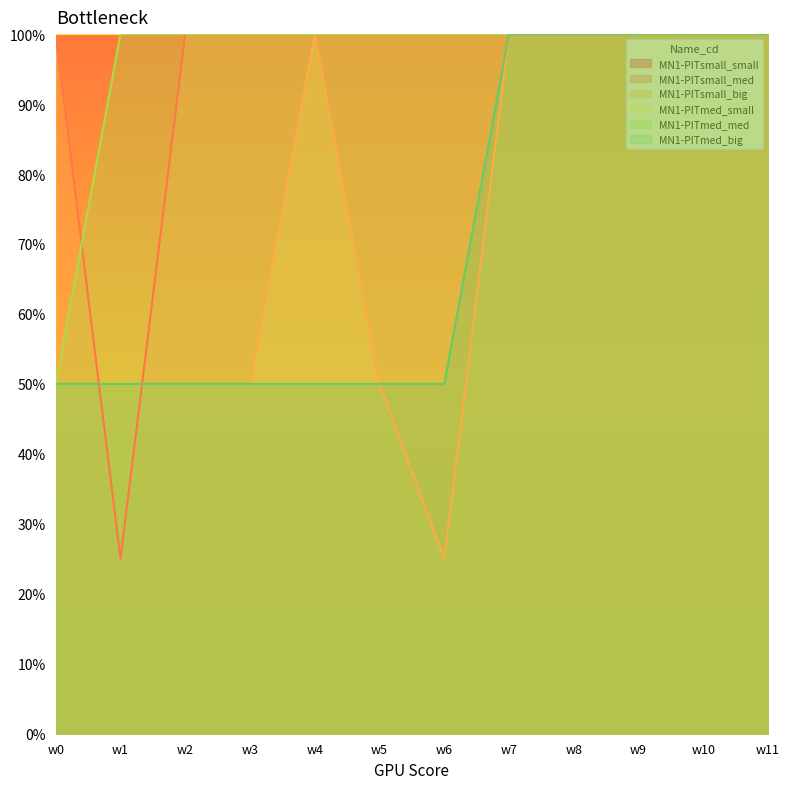

Between w7 and w9, which is larger?

w7